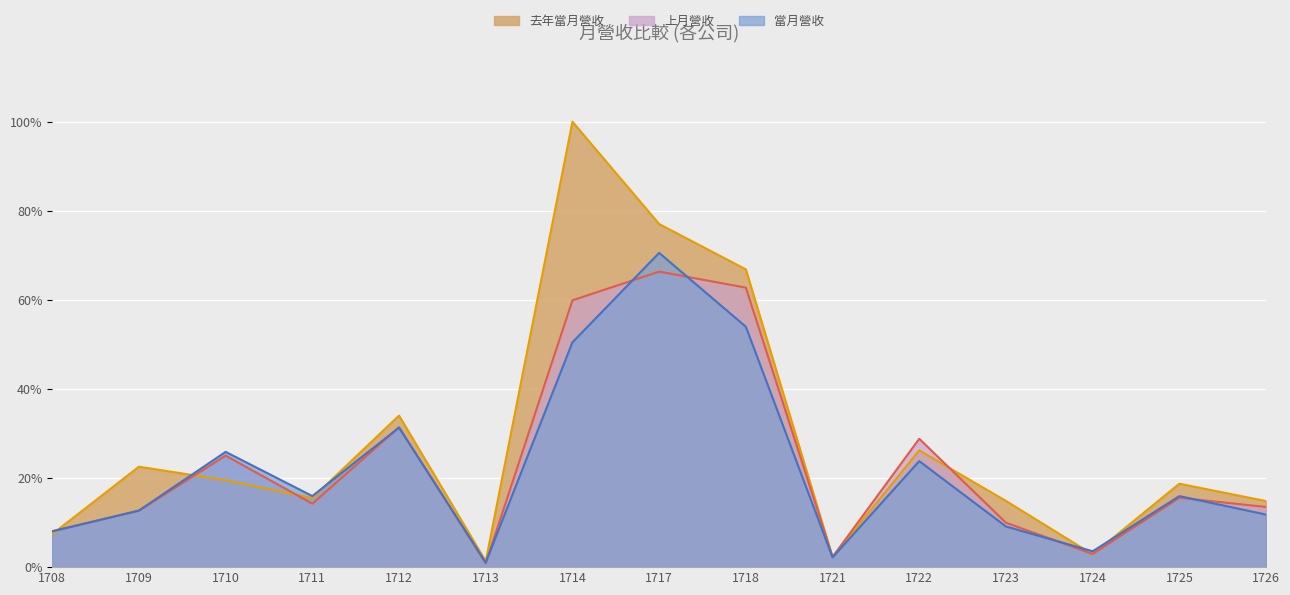

Which has a higher value, 1712 or 1723?

1712